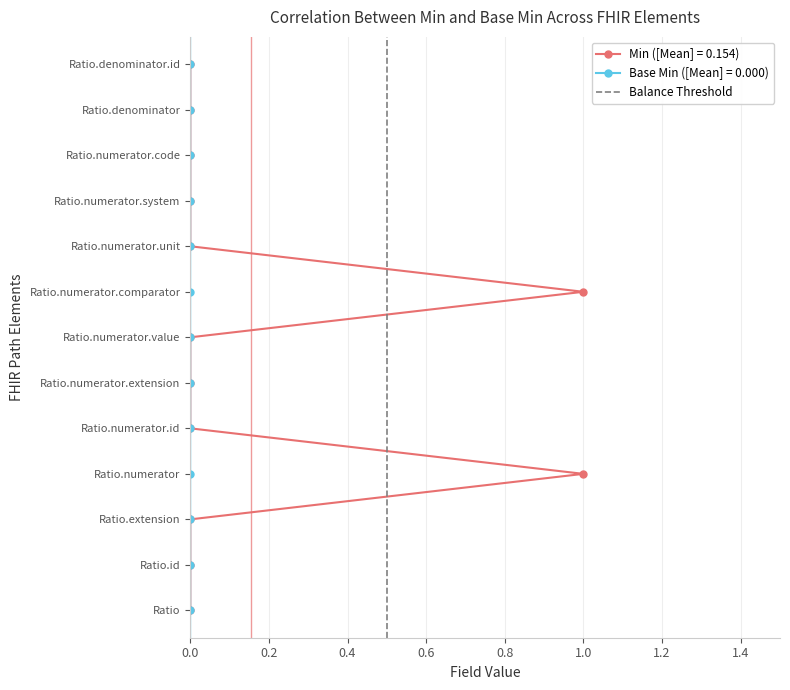

Read the value at 0.2.

1